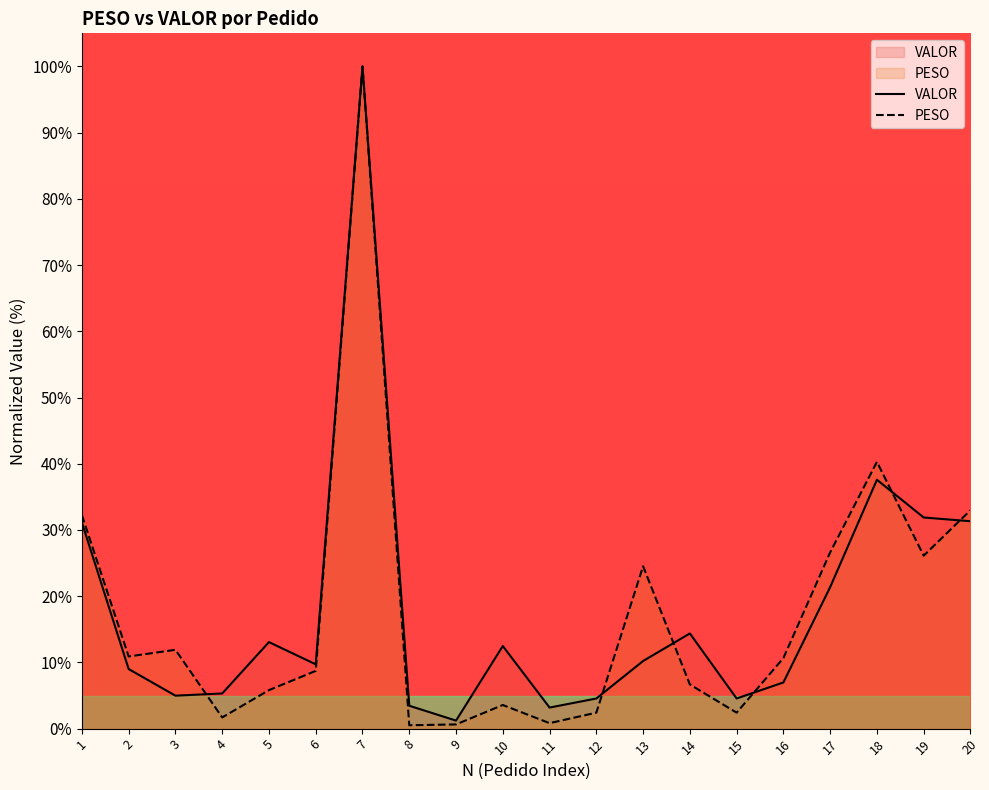

At which label does PESO first exceed 10?

1